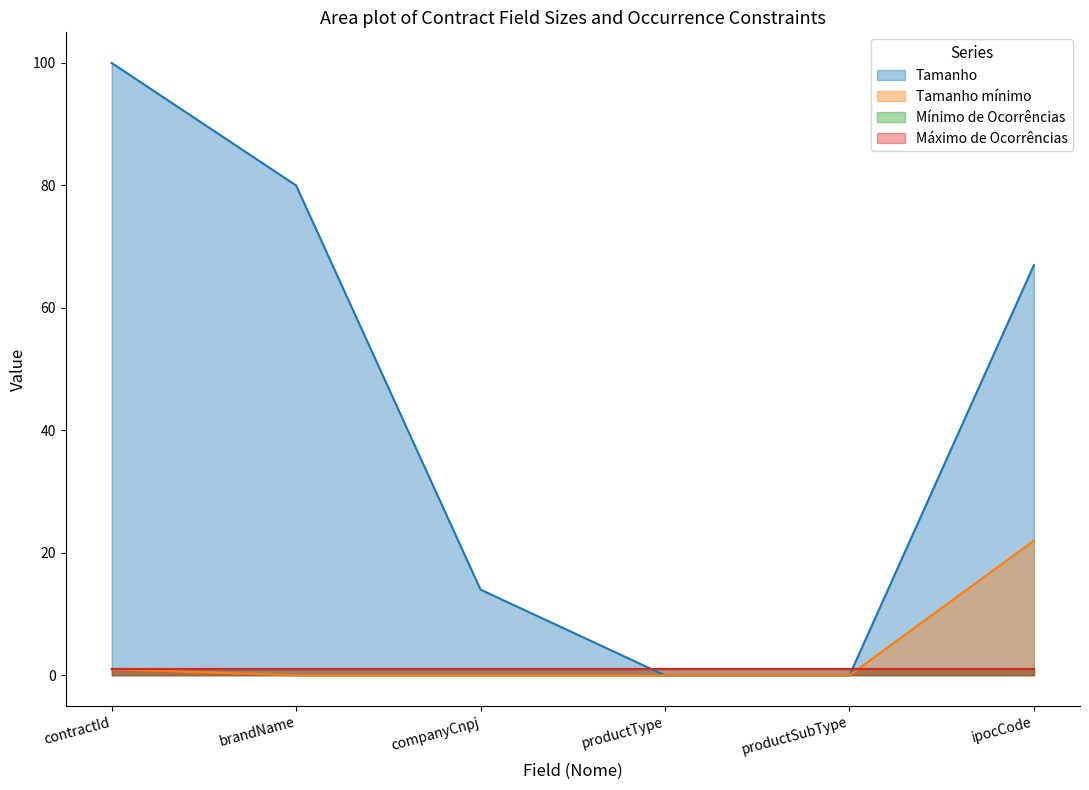

What is the approximate value of productSubType at brandName?

1